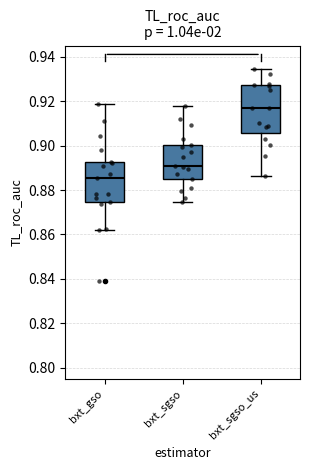

Reading left to right, transcribe this box plot: for each box, give where its median line is, the range the box spans, and where its two whiskers end, as read against the y-axis. The values are not printed on the chart, so give them approximately, as read against the axis.

bxt_gso: median 0.886, box 0.874 to 0.892, whiskers 0.862 to 0.918
bxt_sgso: median 0.890, box 0.884 to 0.900, whiskers 0.874 to 0.918
bxt_sgso_us: median 0.916, box 0.906 to 0.928, whiskers 0.886 to 0.934